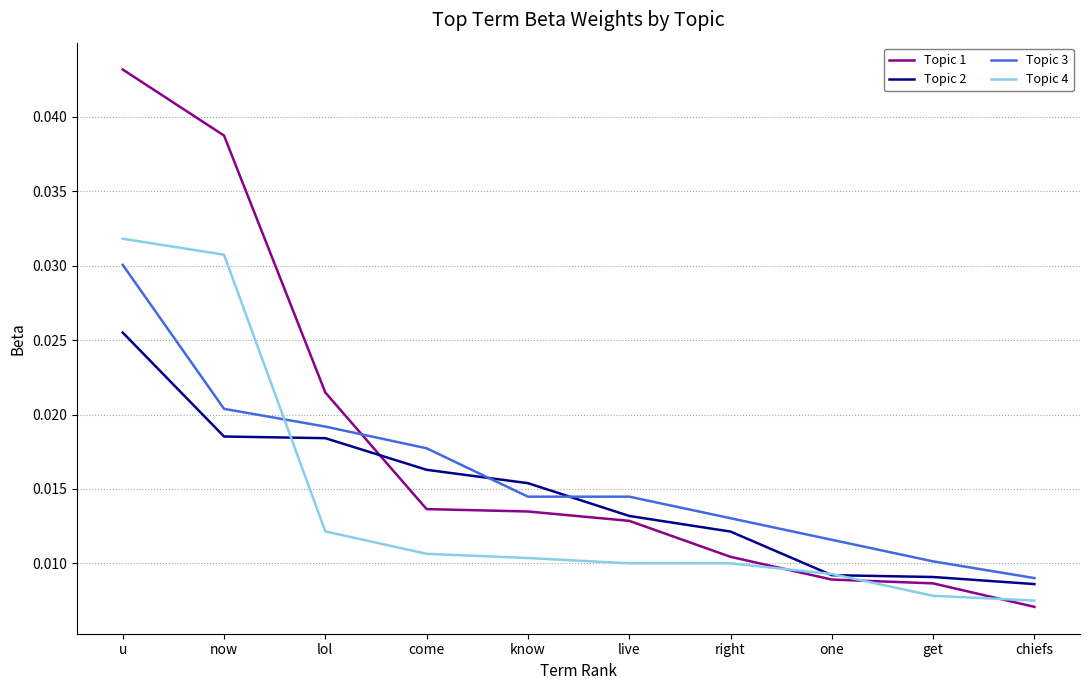

Where do Topic 1 and Topic 3 first cross each other?

lol and come